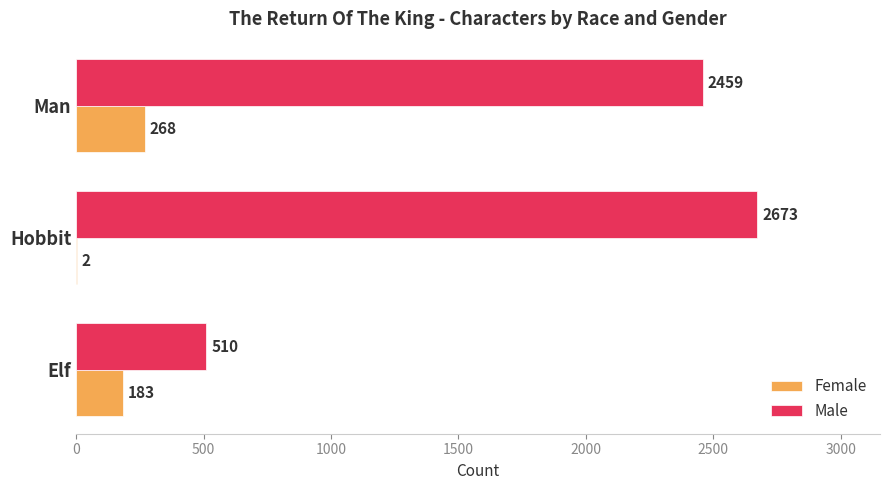

Which series has the largest range (max minus min)?

Male